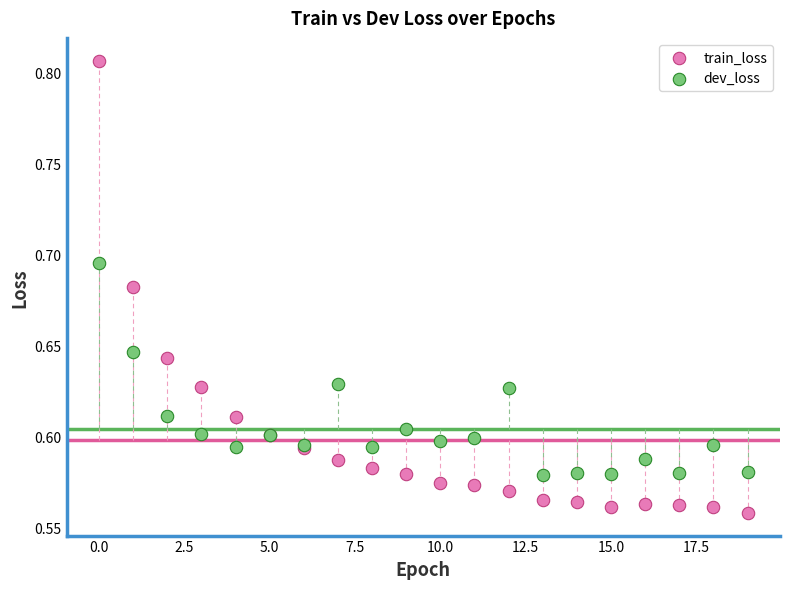

Which series reaches the maximum Y coordinate?

train_loss